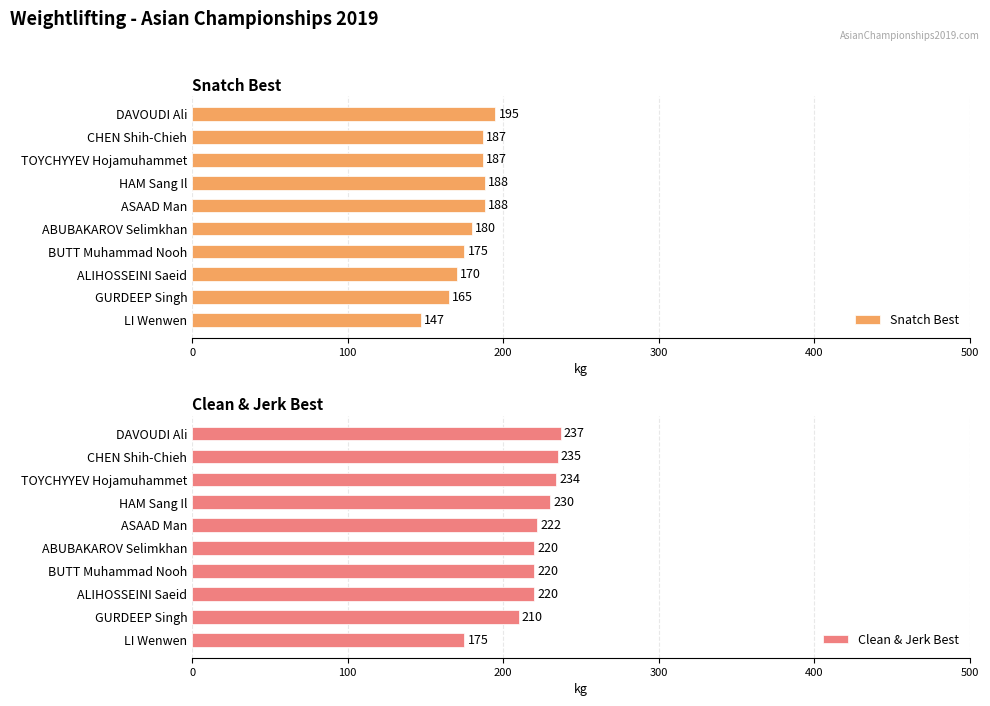

What is the sum of all Snatch Best values?

1782